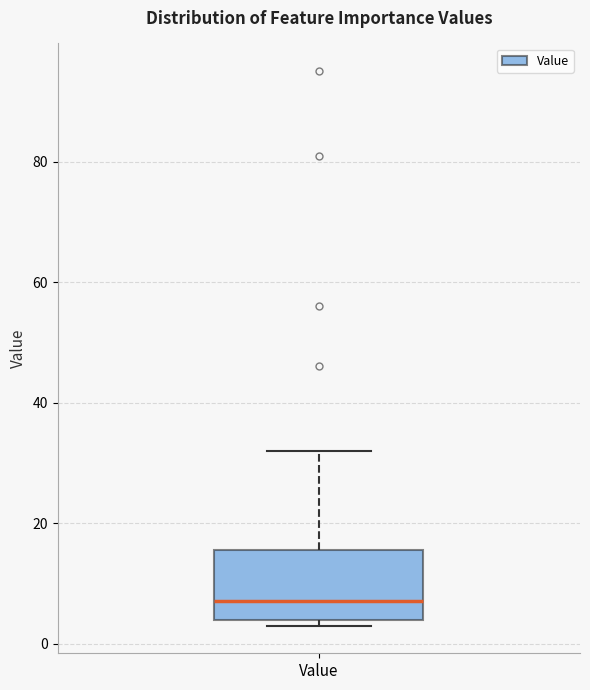

Transcribe this box plot: give where the median line is, the range the box spans, and where the two whiskers end, as read against the y-axis. The values are not printed on the chart, so give them approximately, as read against the axis.

median 8, box 4 to 16, whiskers 4 (just below the box's lower edge) to 32